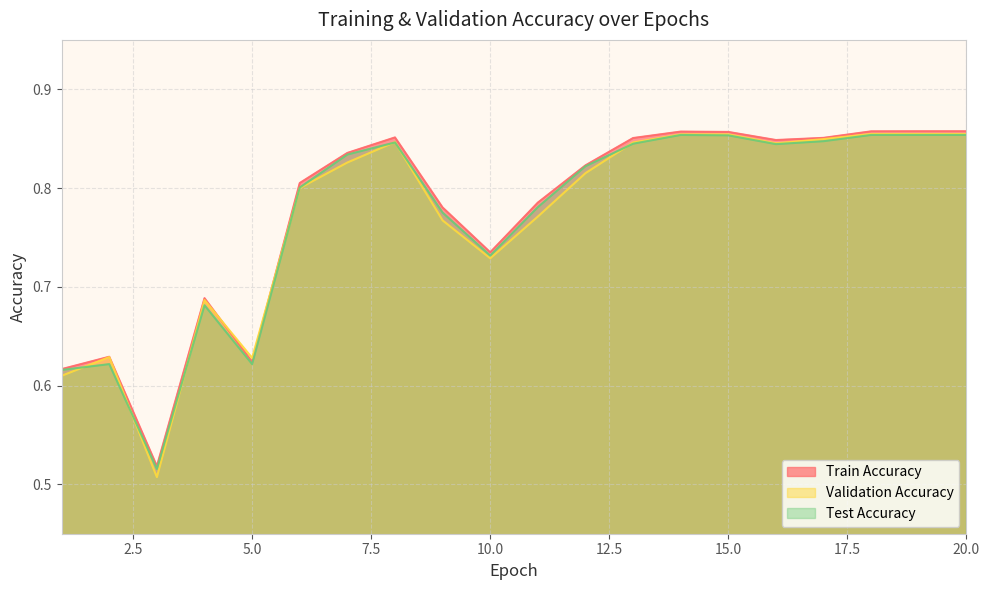

List the series in order of their overall mean, highest first.

Train Accuracy, Test Accuracy, Validation Accuracy